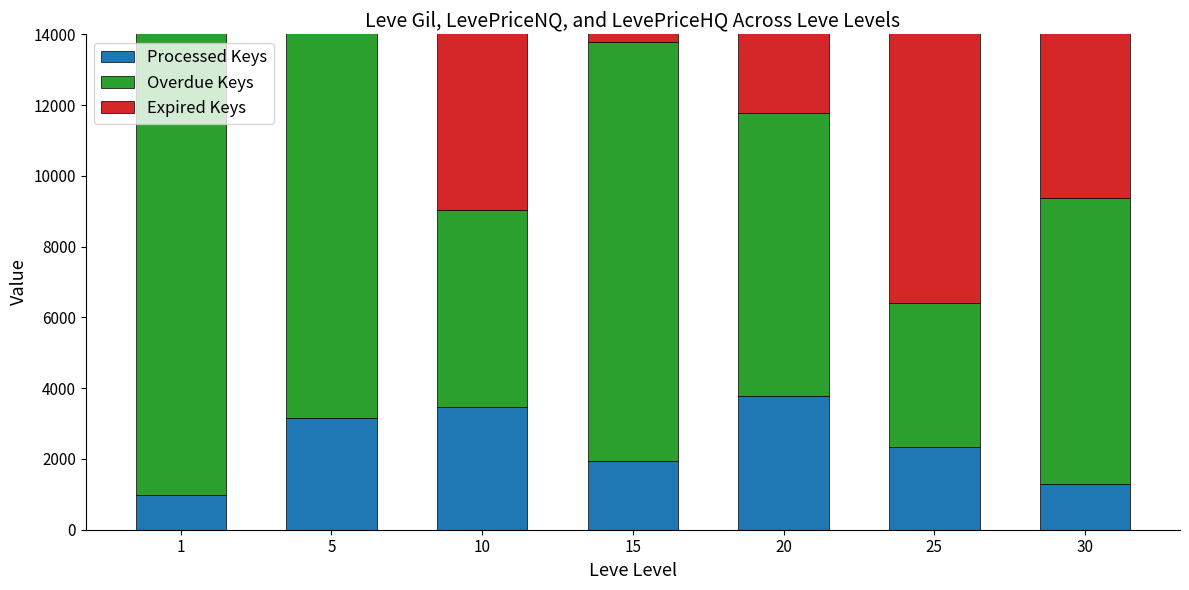

The value of Overdue Keys at 5 is 14000.0. True or false?

True